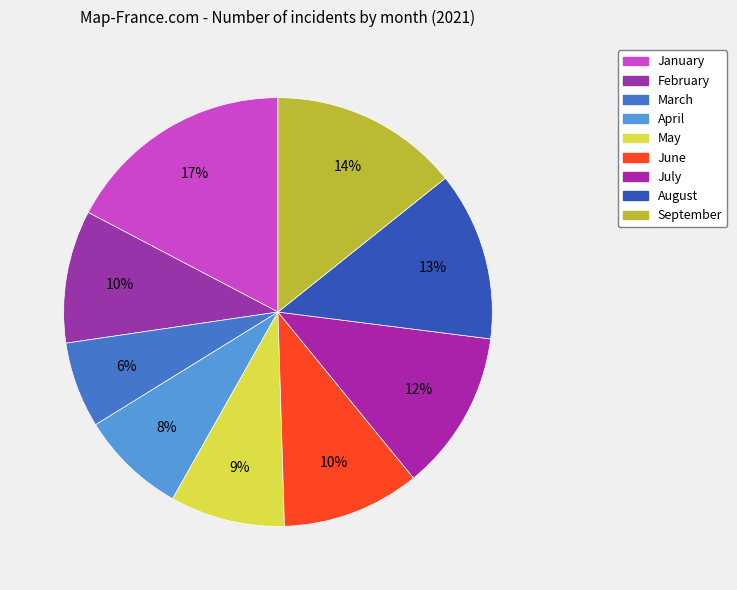

To the nearest percent, what is the average slice percentage?

11%